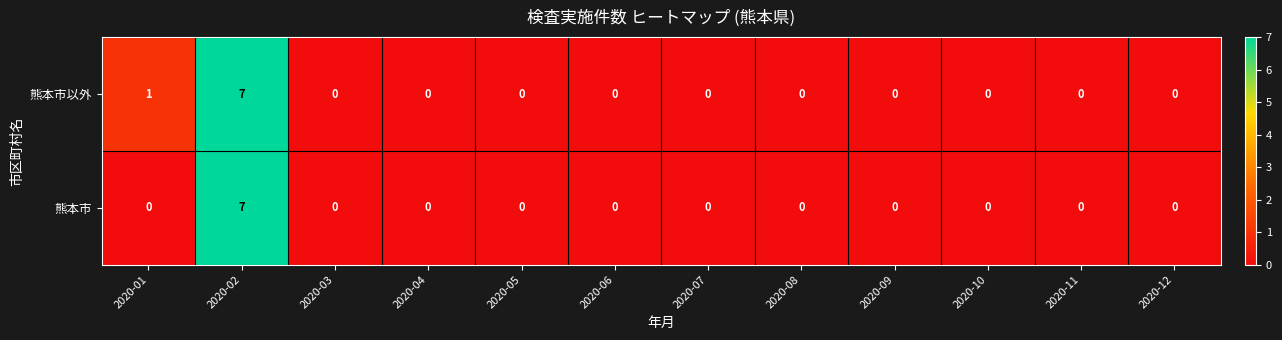

How many 熊本市 values are between 0 and 1?

11